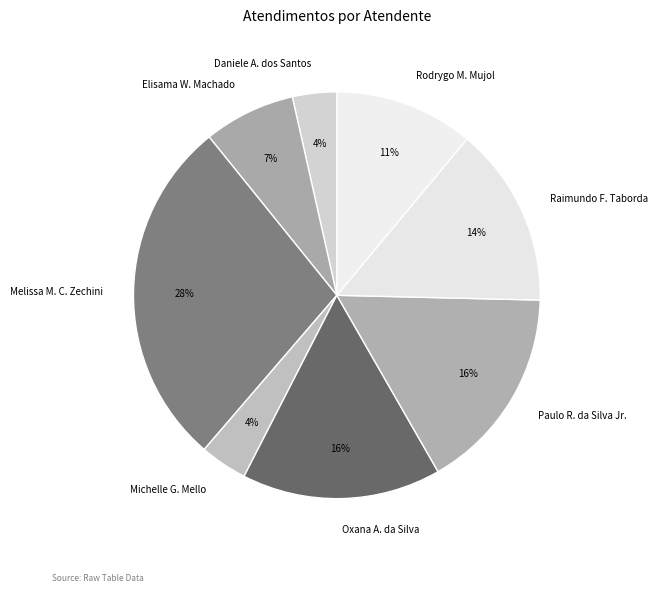

Do Melissa M. C. Zechini and Oxana A. da Silva together represent more than half of the pie?

No